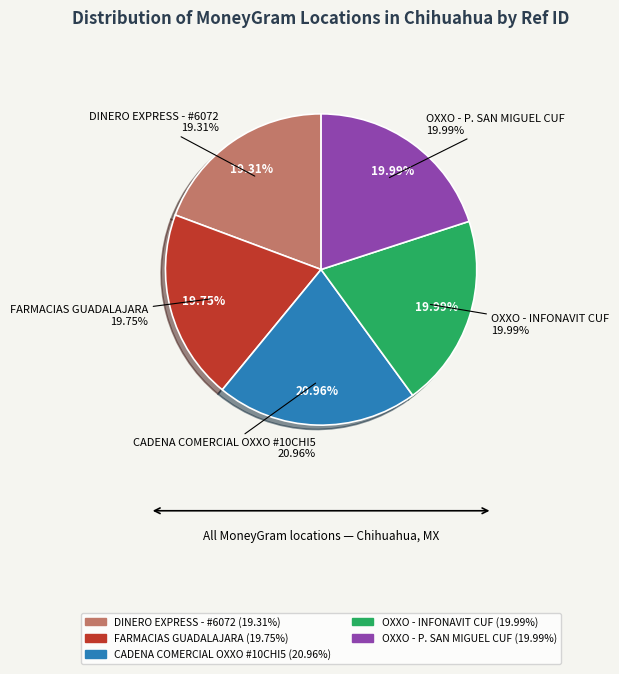

Is the sum of FARMACIAS GUADALAJARA and CADENA COMERCIAL OXXO #10CHI5 greater than half?

No